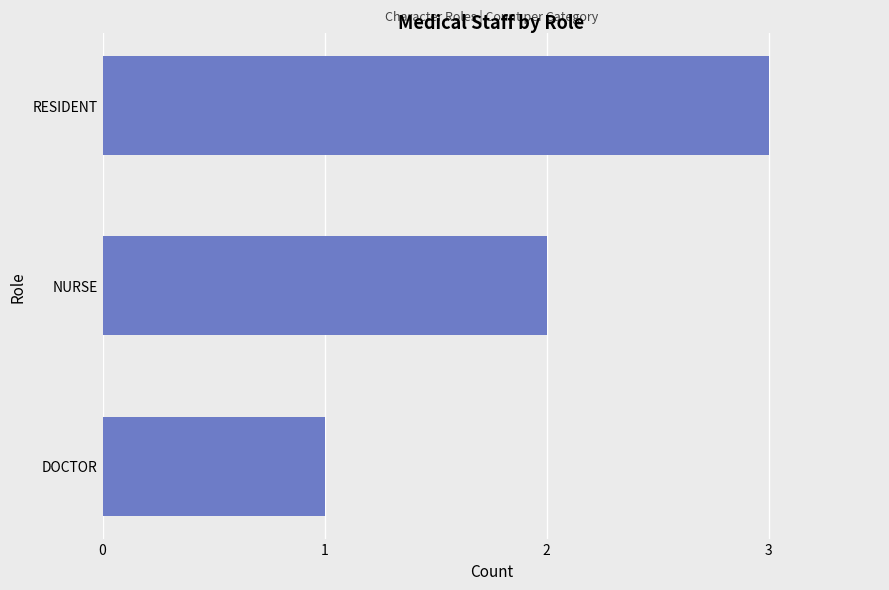

Does the chart contain stacked bars?

No